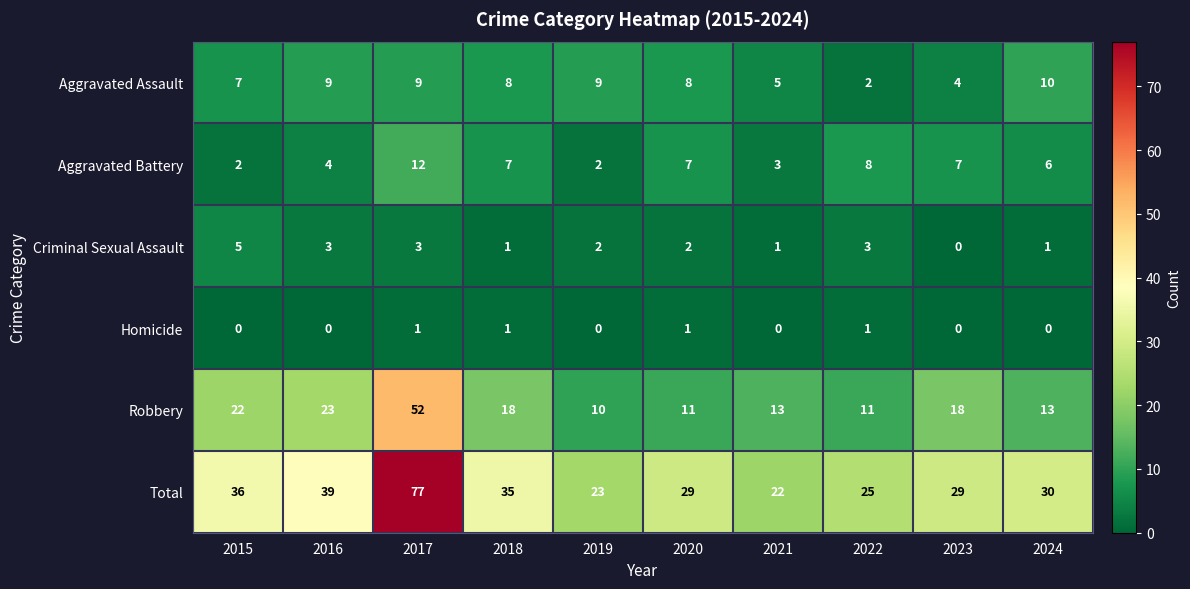

Where does the Criminal Sexual Assault series first go above 2?

2015